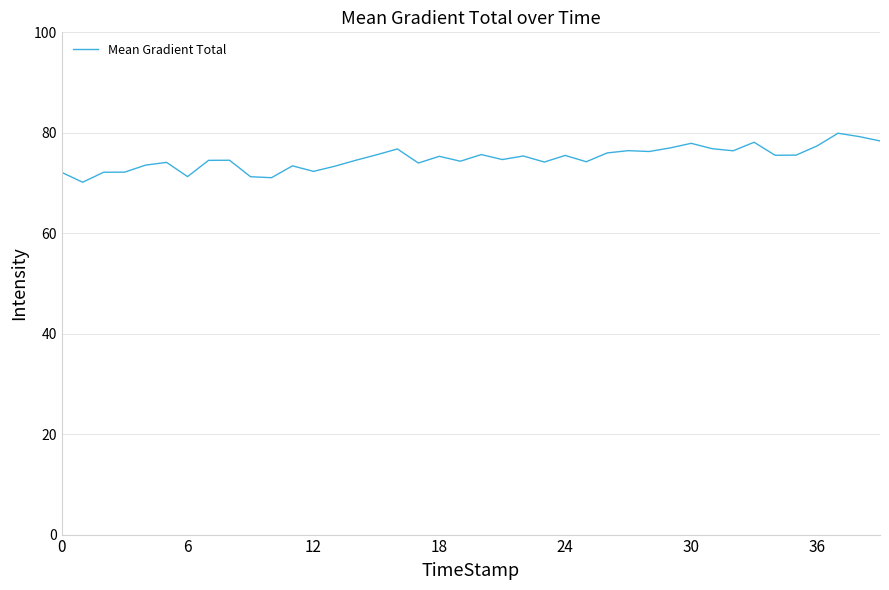

What is the maximum value shown in the chart?

79.9